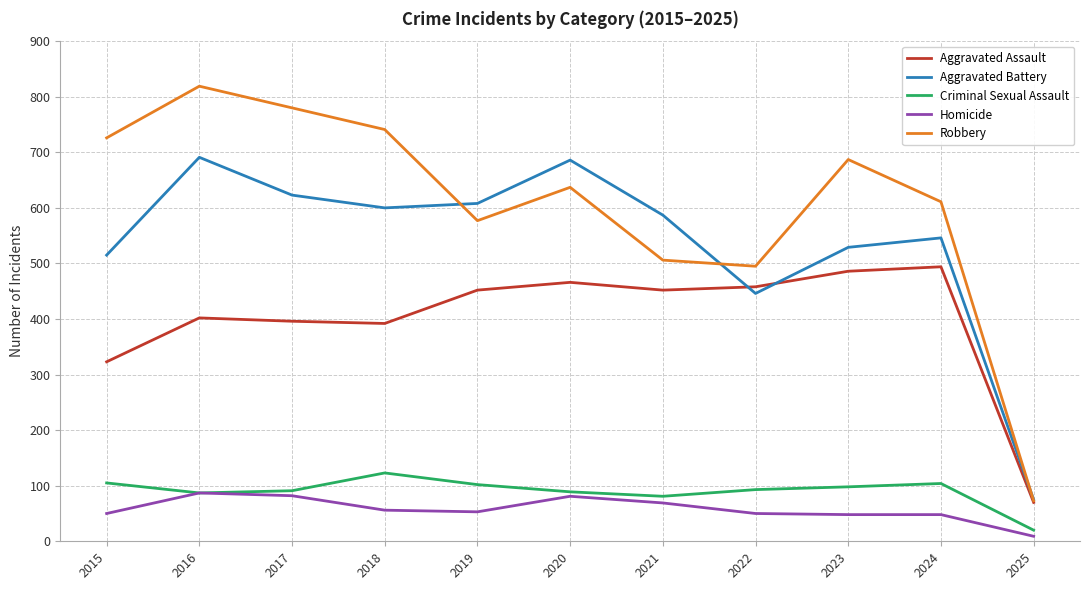

Which series changed the most between 2017 and 2021?

Robbery